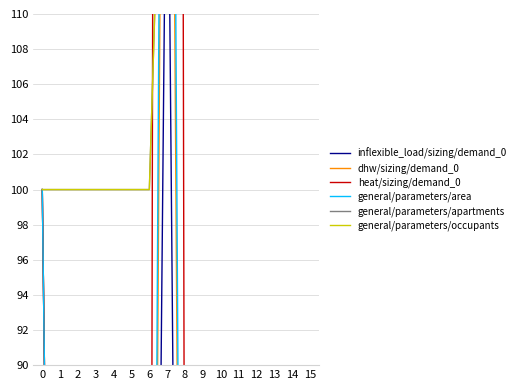

True or false: general/parameters/occupants and general/parameters/apartments intersect in this chart.

False